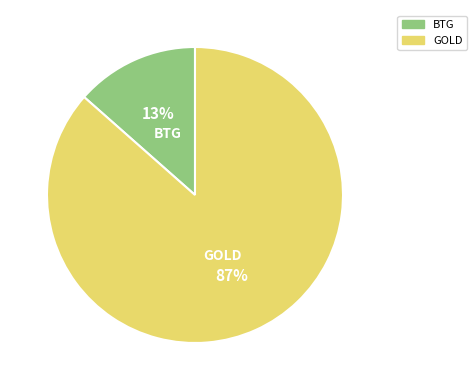

What percentage is the BTG slice, to the nearest percent?

13%